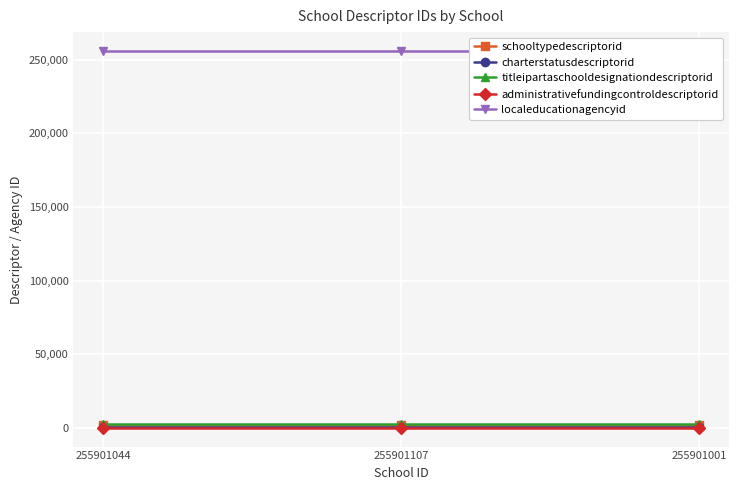

What is the label of the 1st point from the left?

255901044